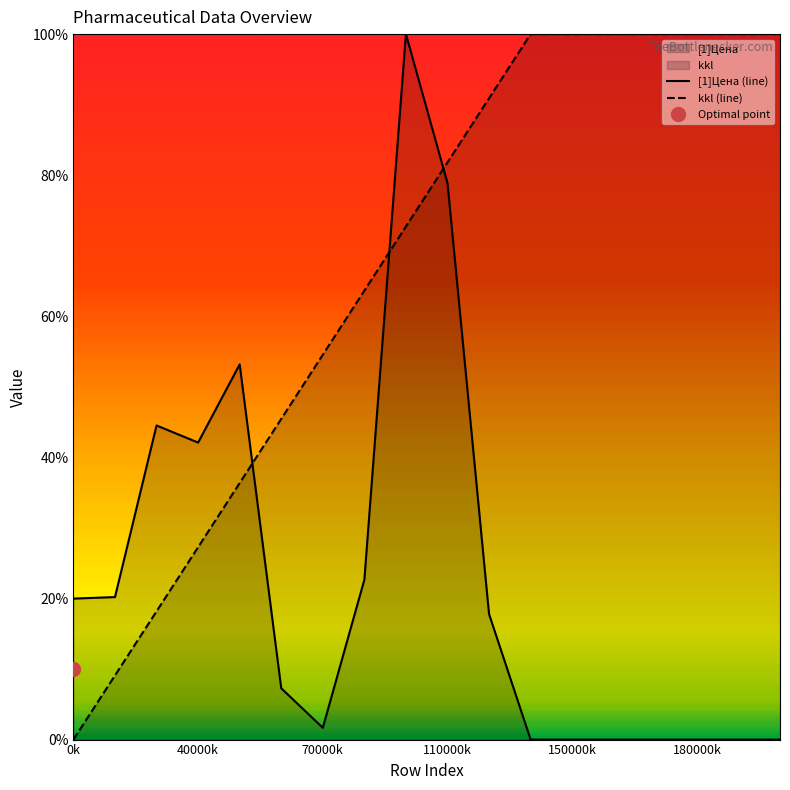

What position from the right is 0k?

18